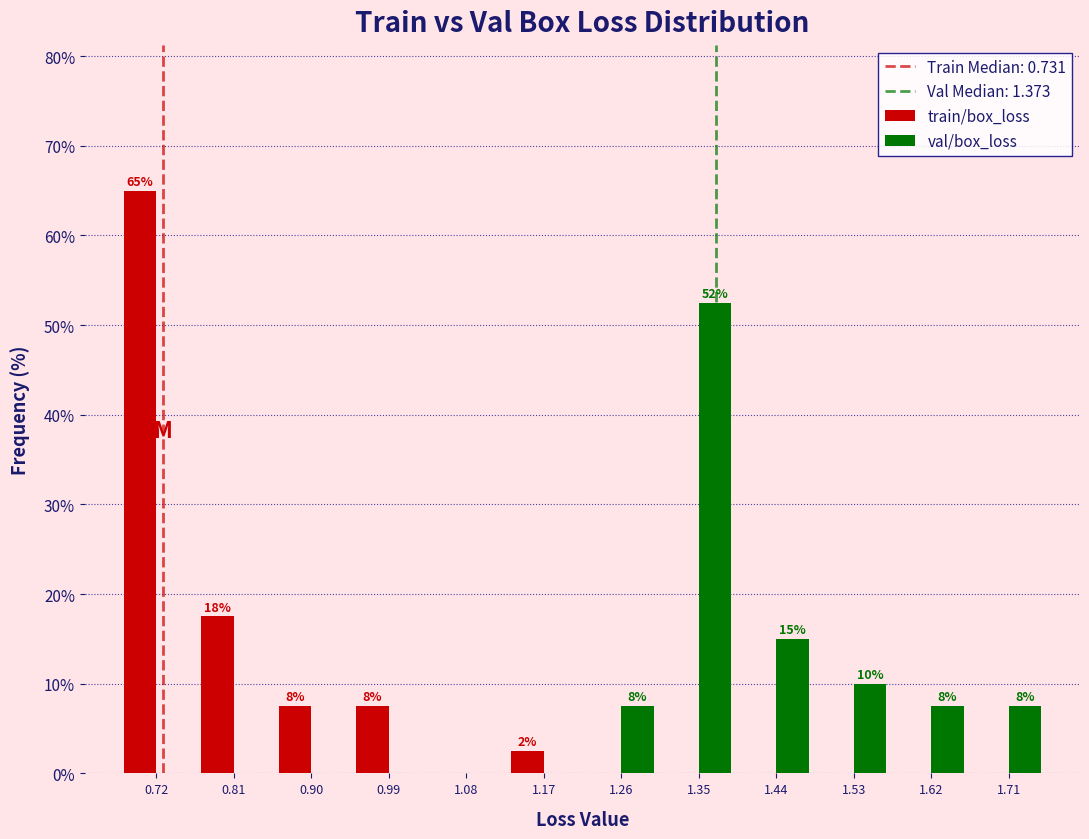

In the val/box_loss series, which range on the x-axis has the tallest bar?

1.31 to 1.40